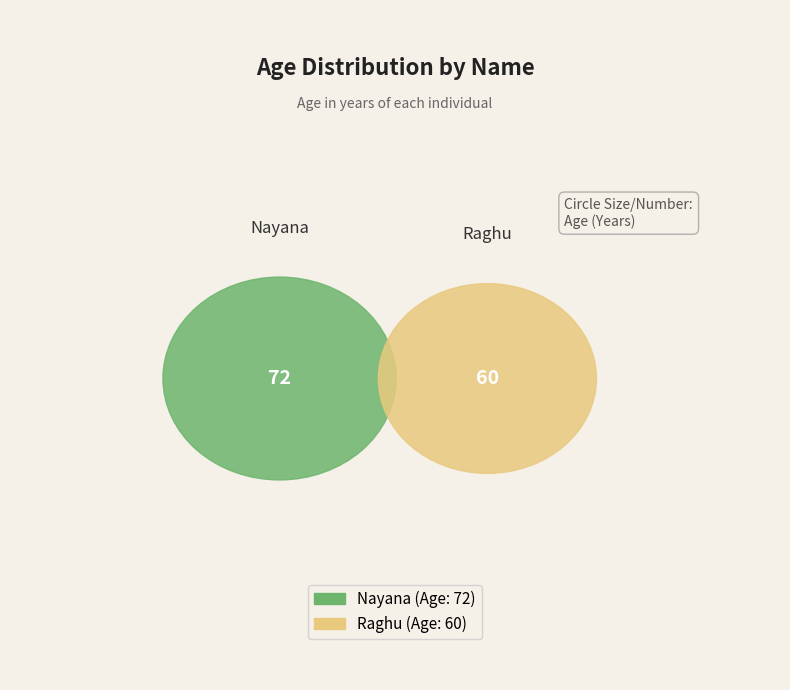

Count the number of slices in the pie.

2